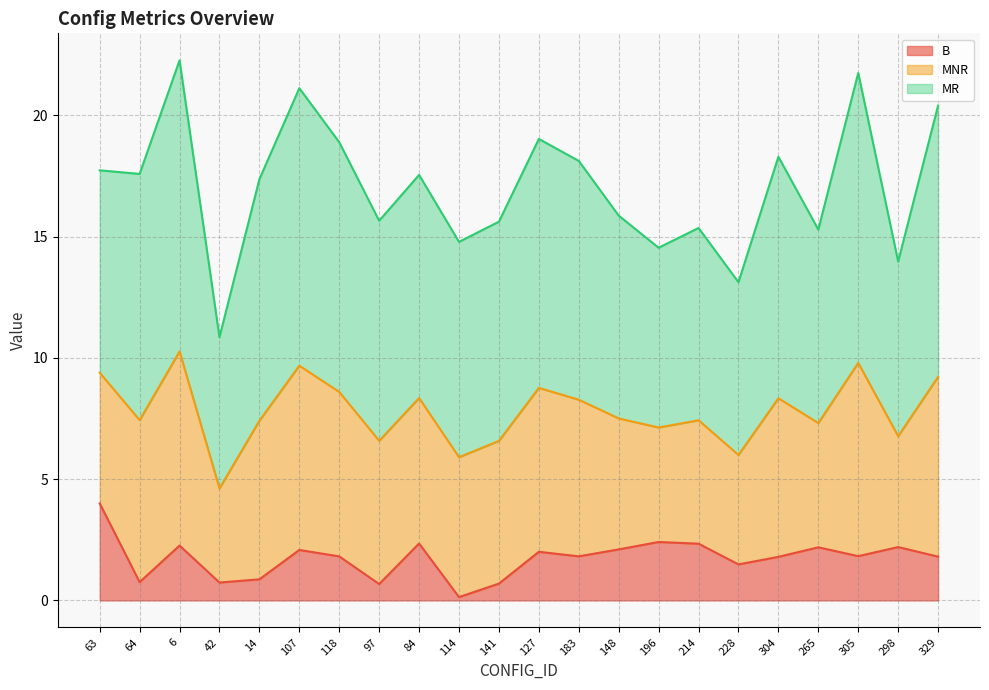

What is the sum of all B values?

38.4